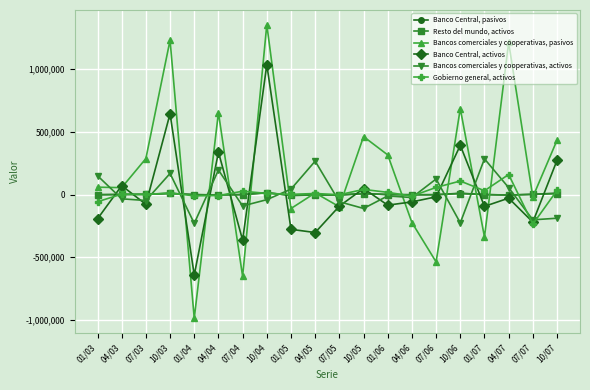

At 10/05, list the series in order from smallest to largest.

Bancos comerciales y cooperativas, activos, Resto del mundo, activos, Banco Central, pasivos, Gobierno general, activos, Banco Central, activos, Bancos comerciales y cooperativas, pasivos